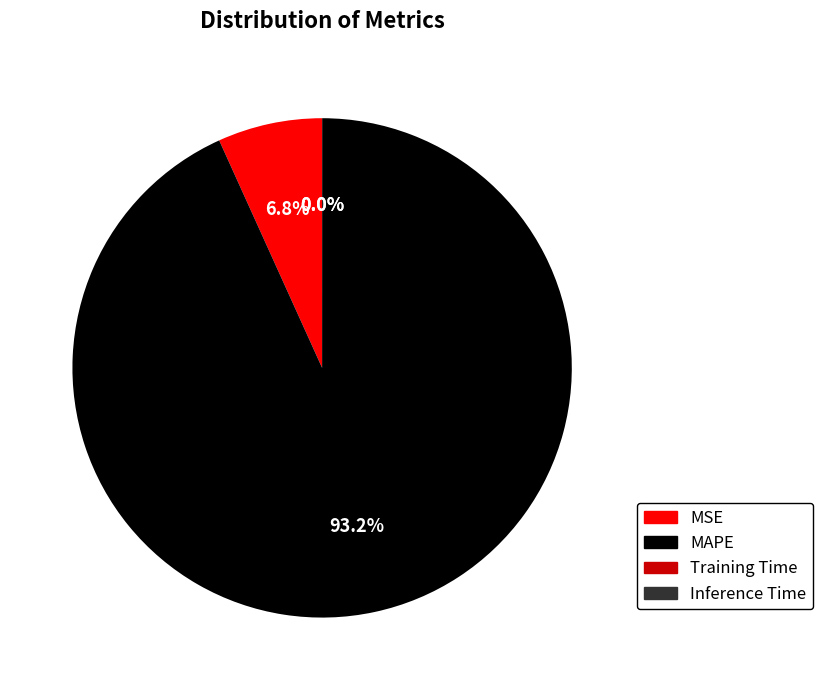

Combined, what portion of the pie is MAPE and MSE?

100.0%